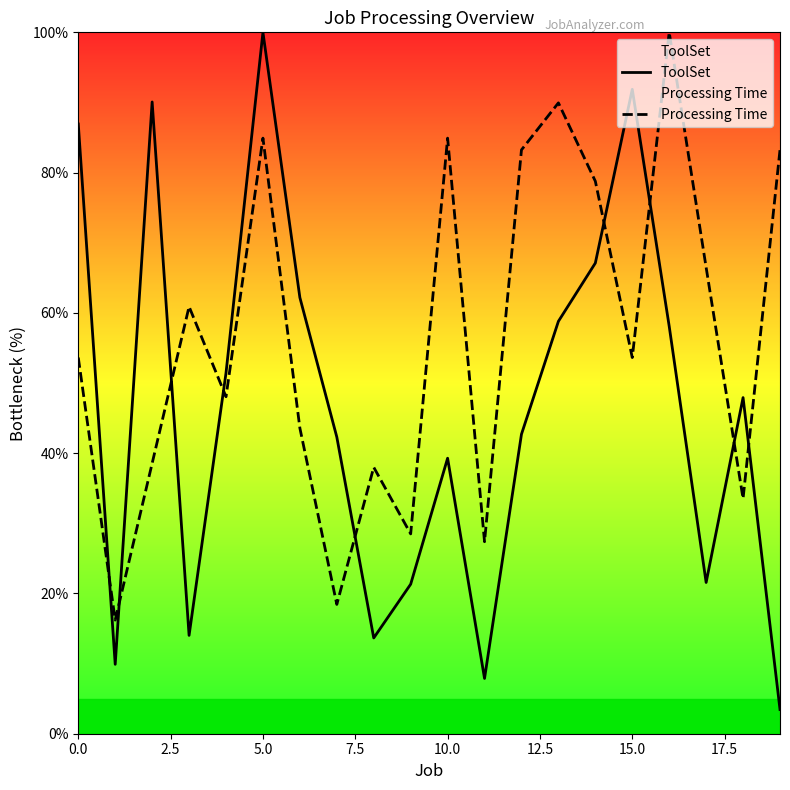

At how many categories does at least one series exceed 29?

17